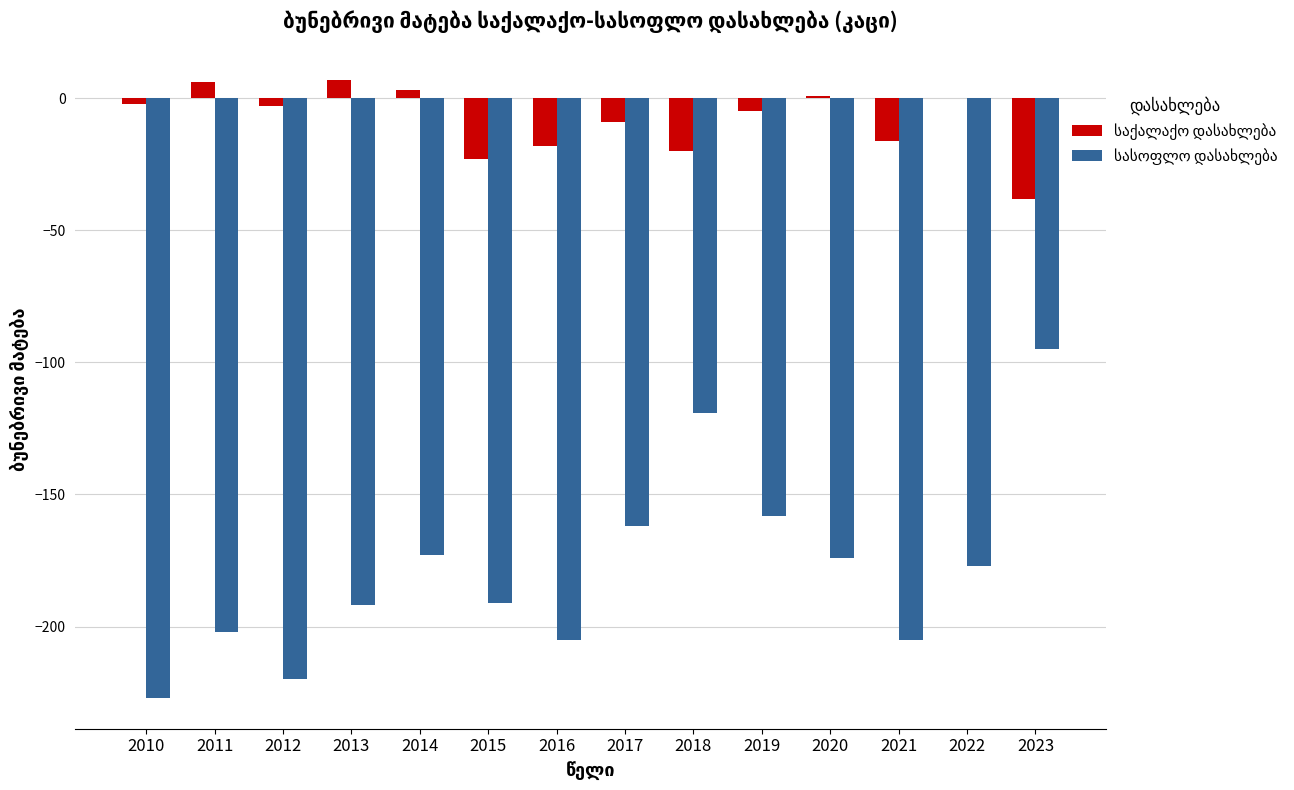

What is the total value across all series at 2015?

-214